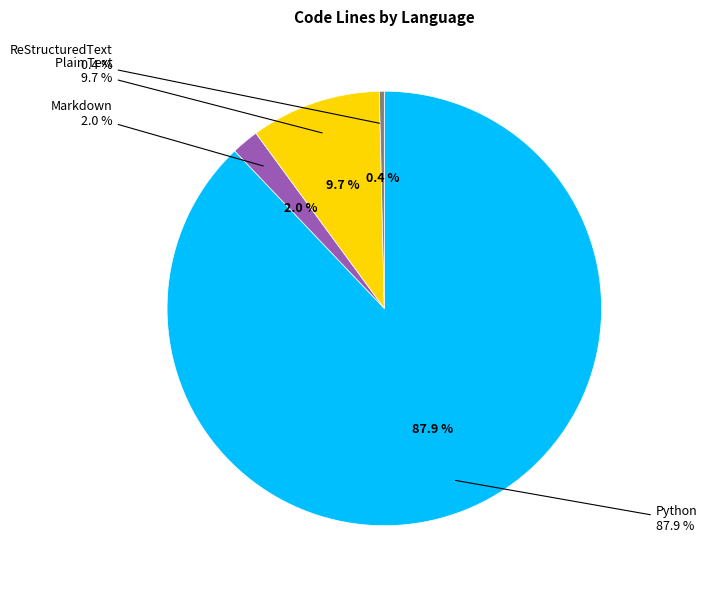

To the nearest percent, what percentage of the pie is Plain Text?

10%